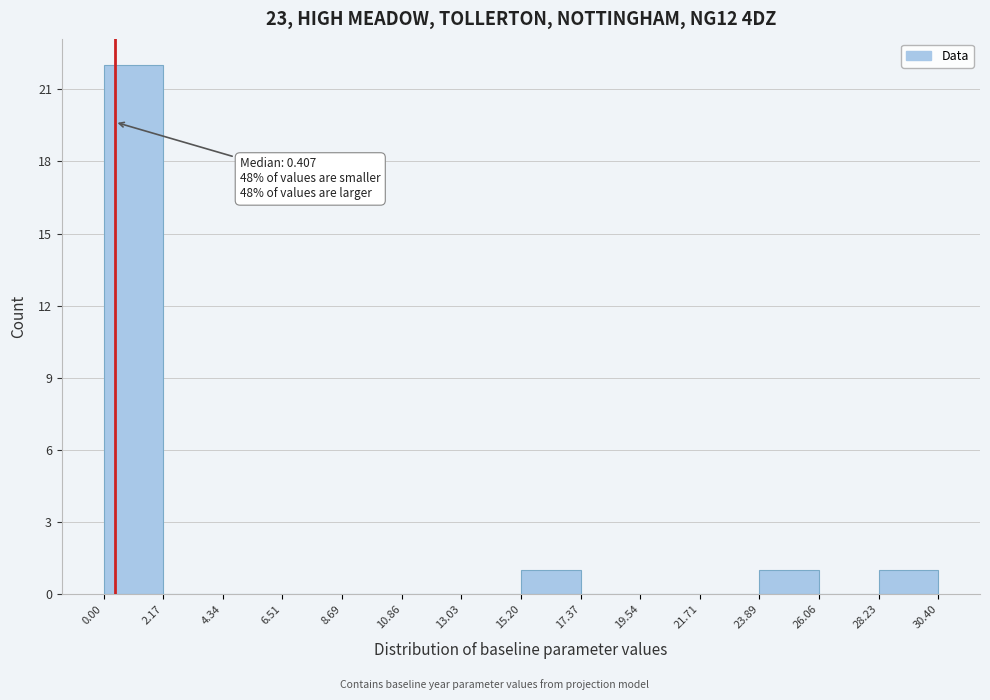

Which range on the x-axis has the tallest bar?

0.00 to 2.17